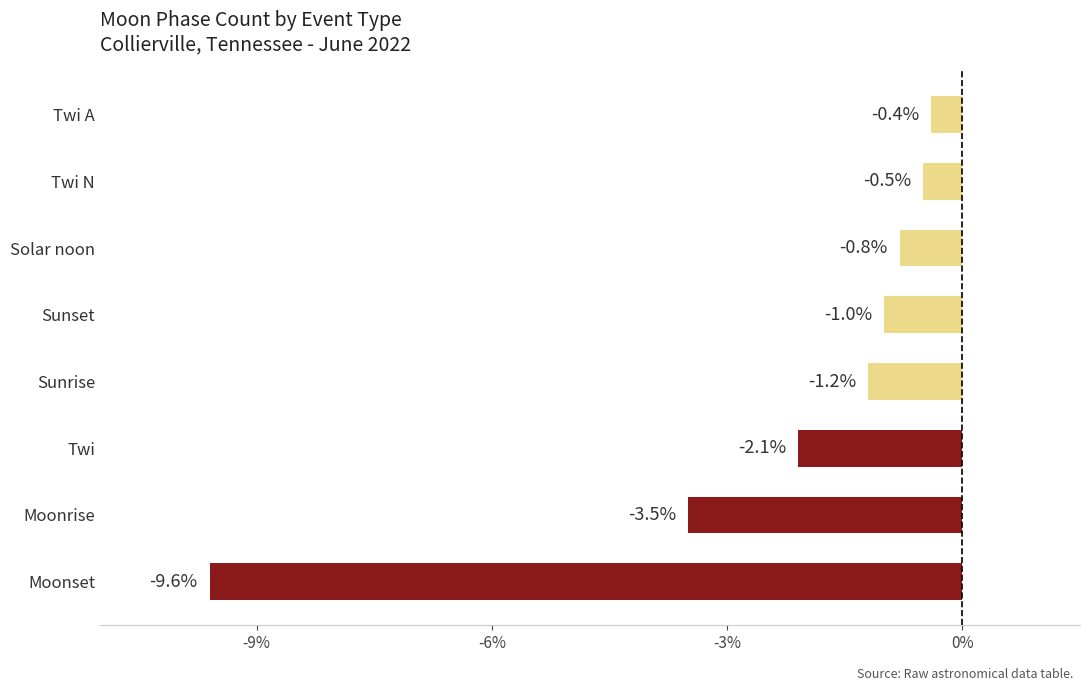

Reading bottom to top, list all the values displayed in this chart.

Moonset=-9.6	Moonrise=-3.5	Twi=-2.1	Sunrise=-1.2	Sunset=-1.0	Solar noon=-0.8	Twi N=-0.5	Twi A=-0.4